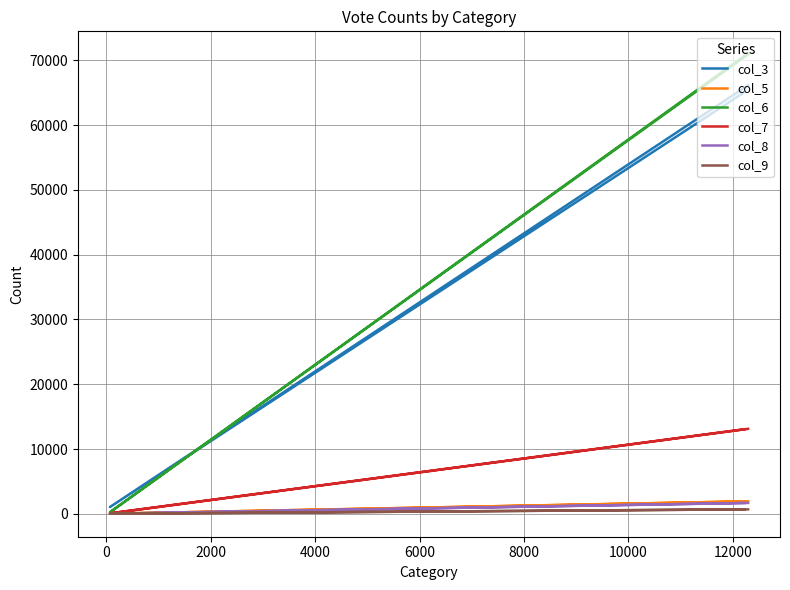

What is the value of the col_5 point at the 2nd from the left?

18